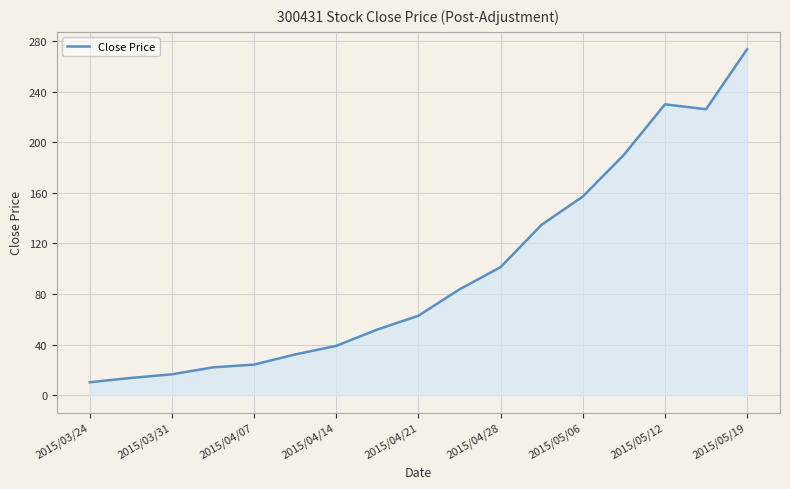

What is the difference between the maximum and minimum values?

263.2